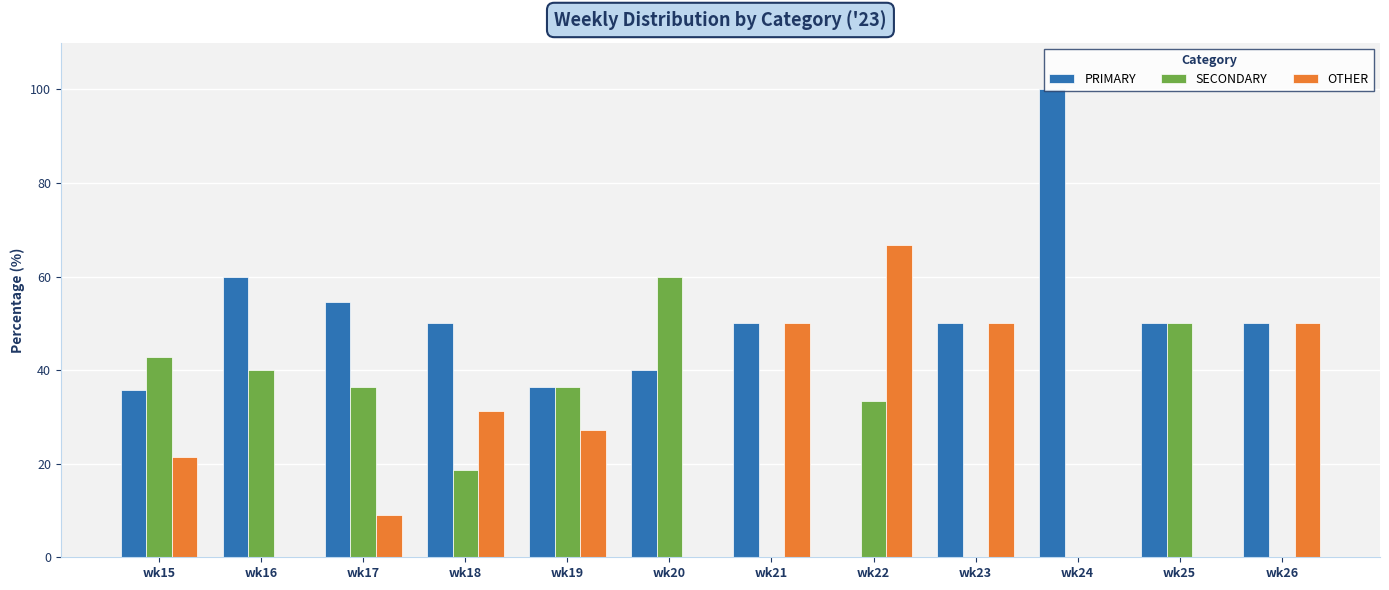

Is the value of PRIMARY at wk25 greater than the value of SECONDARY at wk17?

Yes